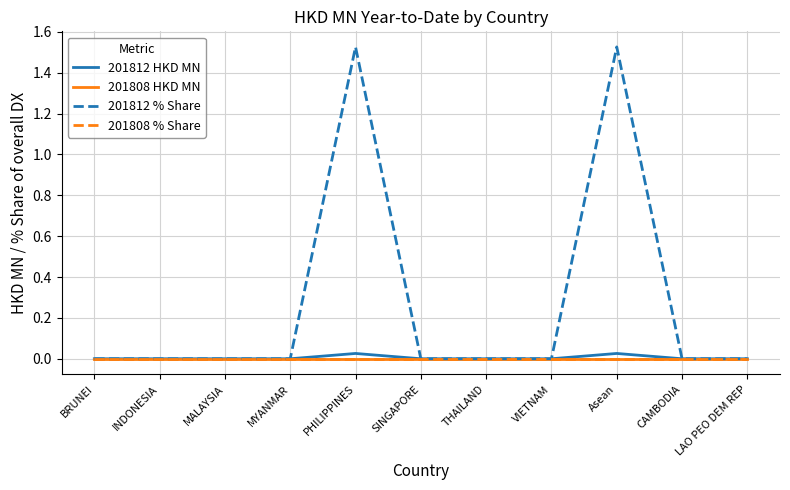

Does the chart have visible grid lines?

Yes